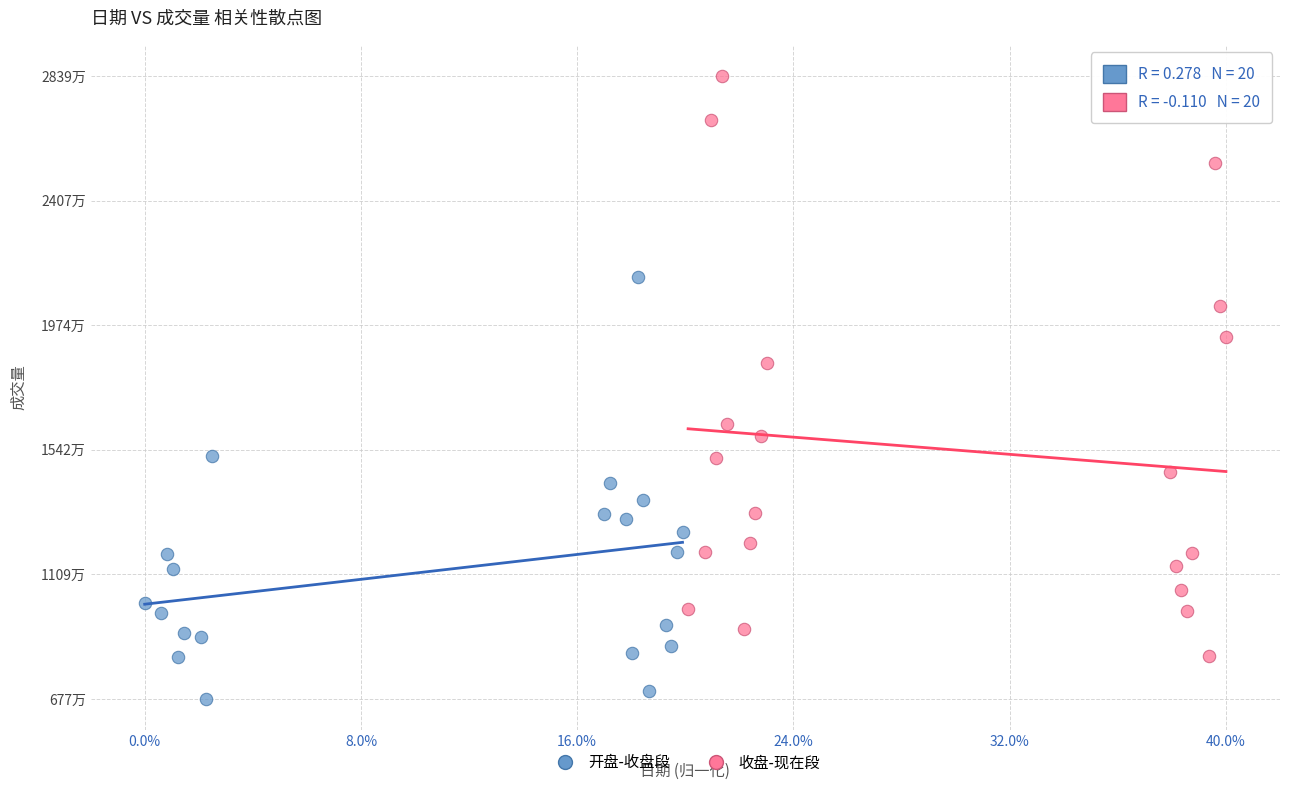

What are all the series names shown in the legend?

开盘-收盘段, 收盘-现在段